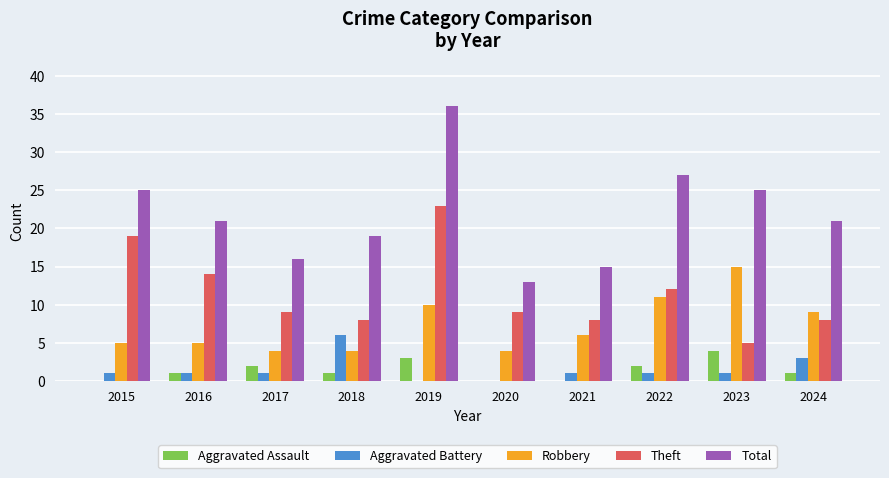

Between 2015 and 2018, which series saw the biggest shift?

Theft